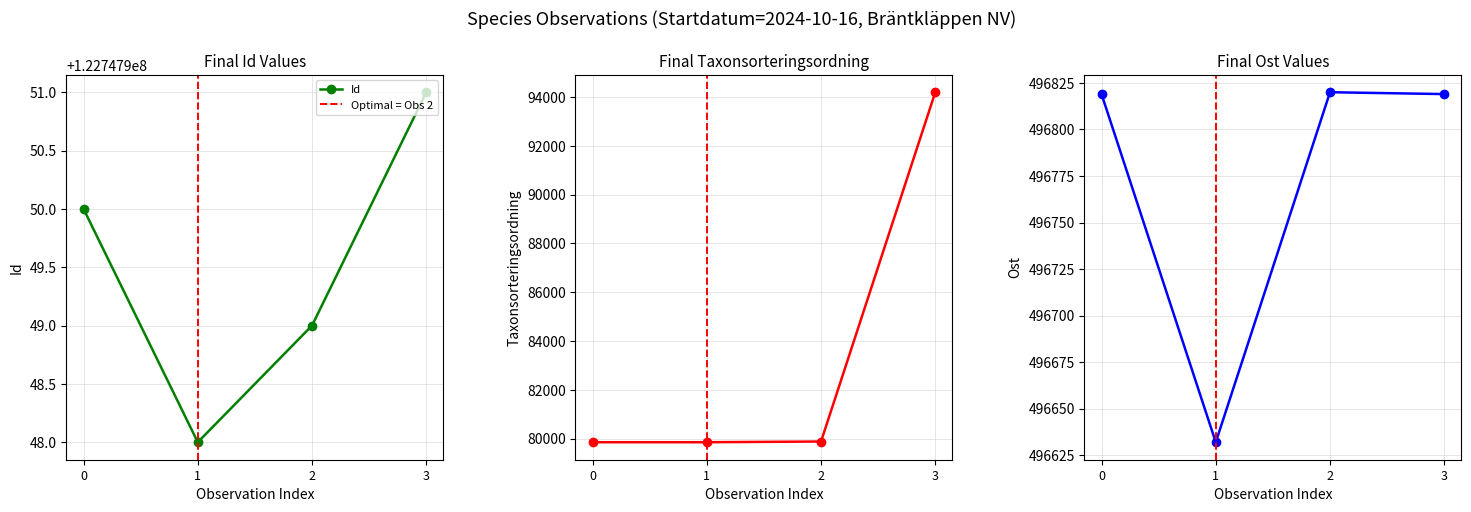

What is the sum of the Taxonsorteringsordning values at 3 and 0?

174051